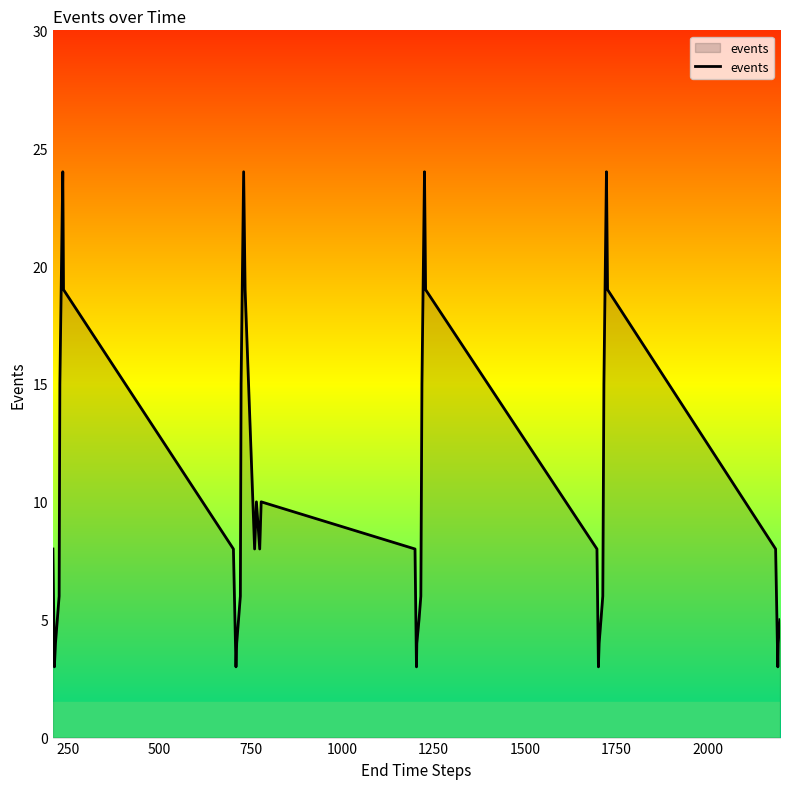

Does the chart display data point markers on the line(s)?

No